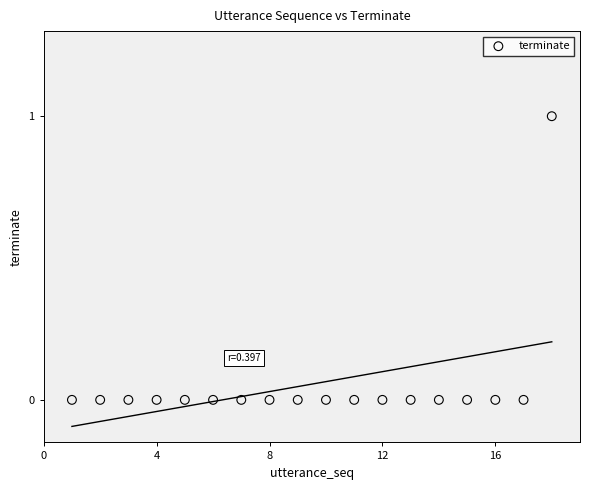

How many points are shown in the scatter plot?

18